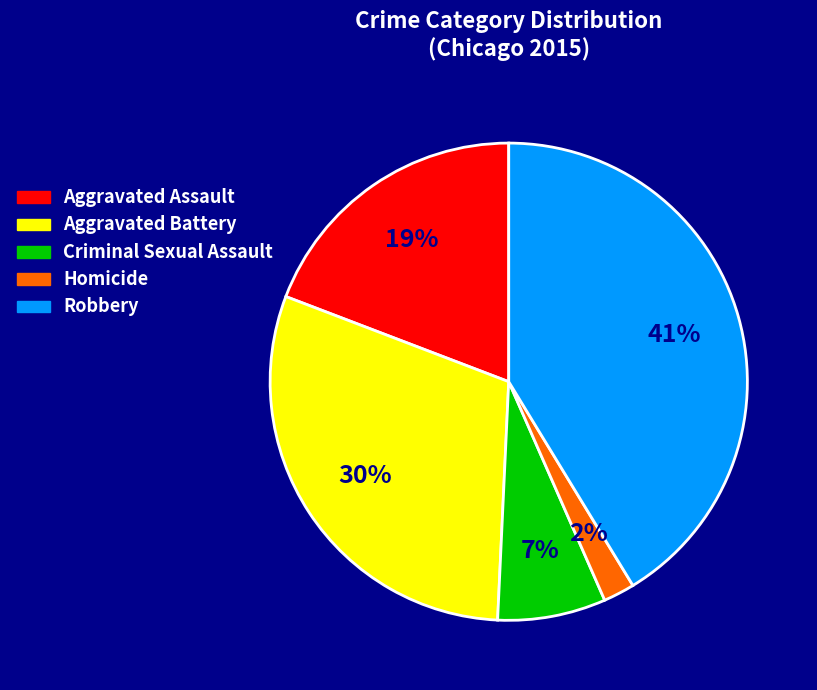

How many slices are in this pie chart?

5